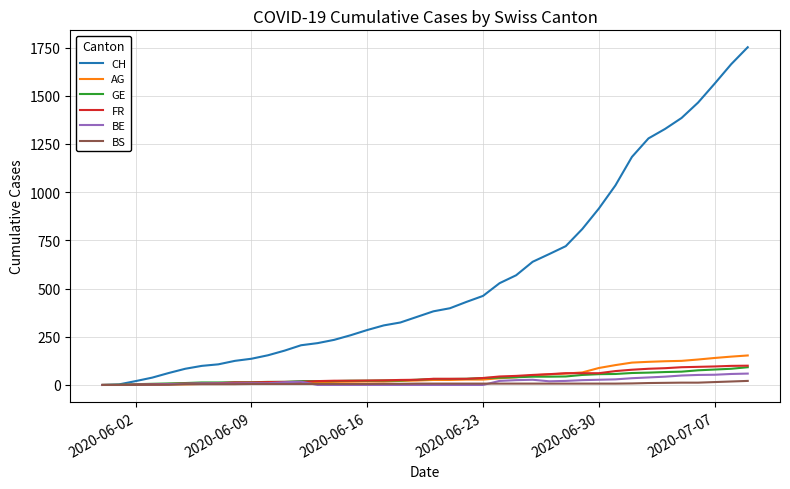

What are all the series names shown in the legend?

CH, AG, GE, FR, BE, BS